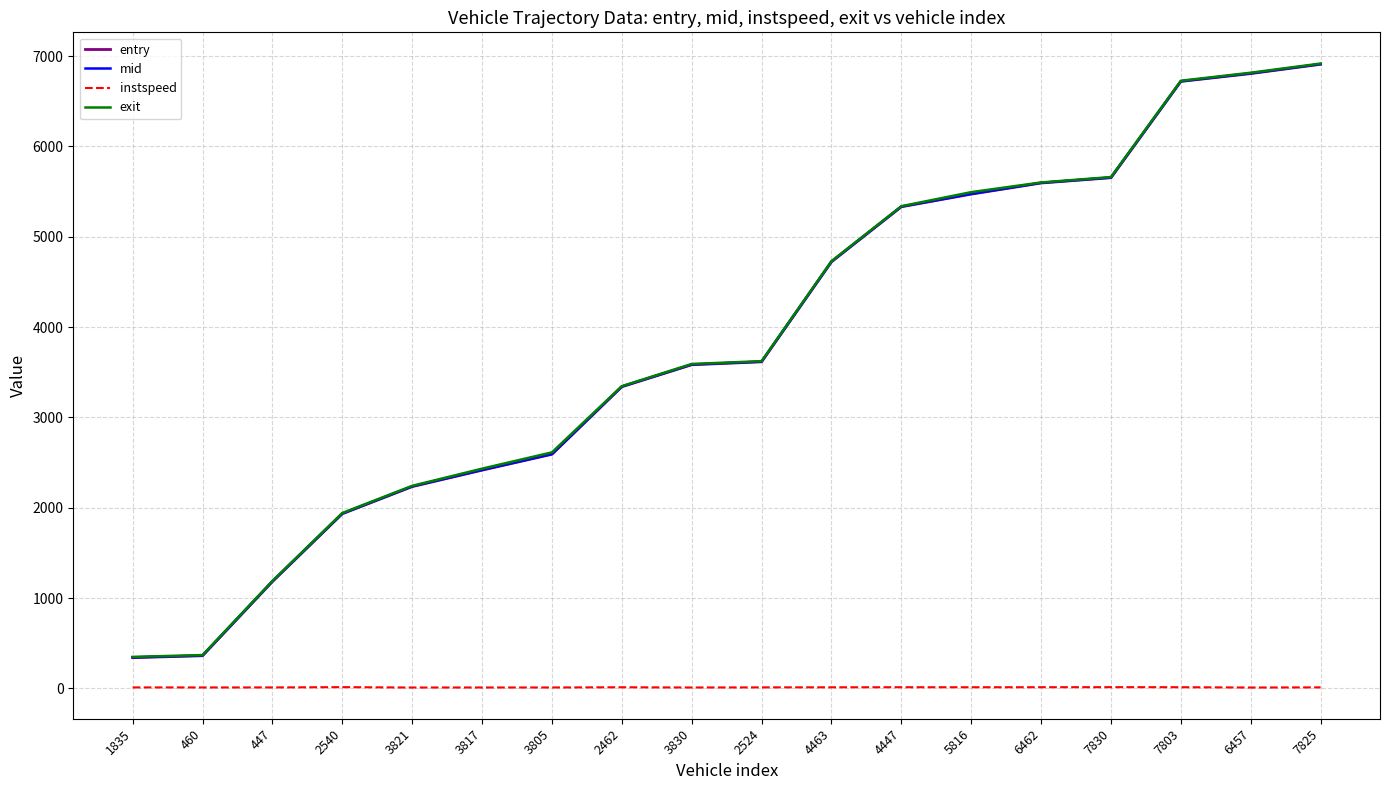

The value of instspeed at 6462 is 14.0. True or false?

True